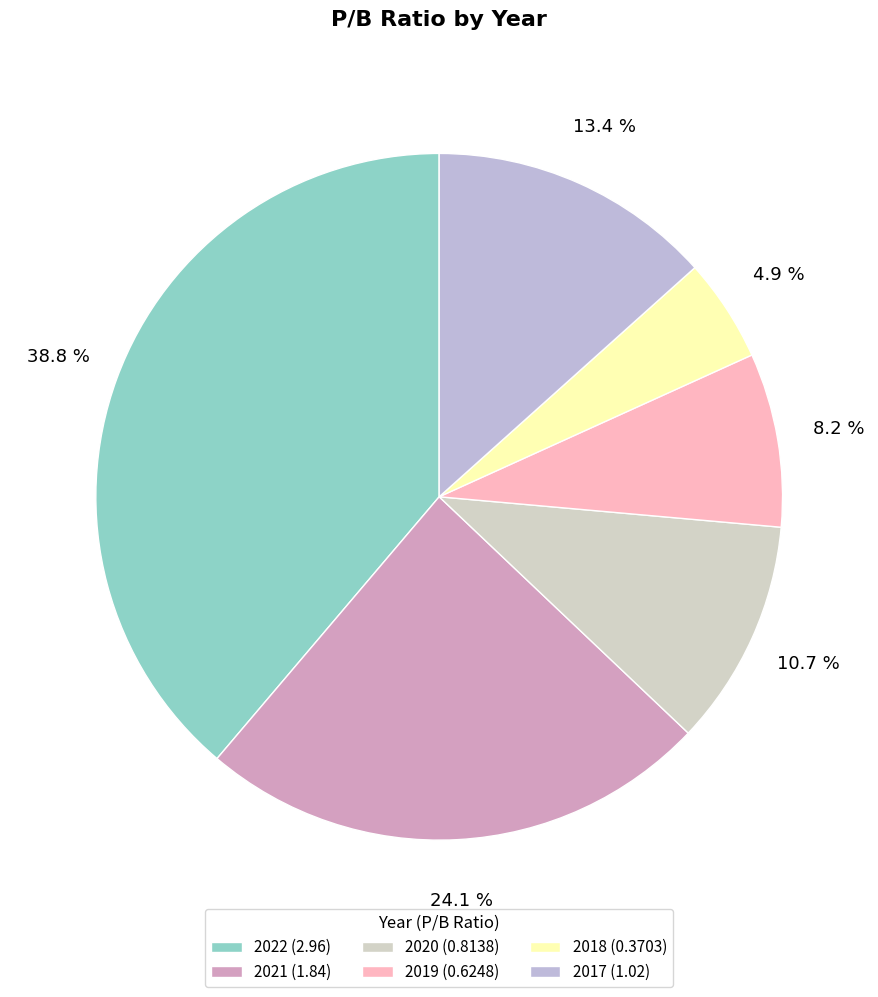

What percentage is the 2017 (1.02) slice, to the nearest percent?

13%